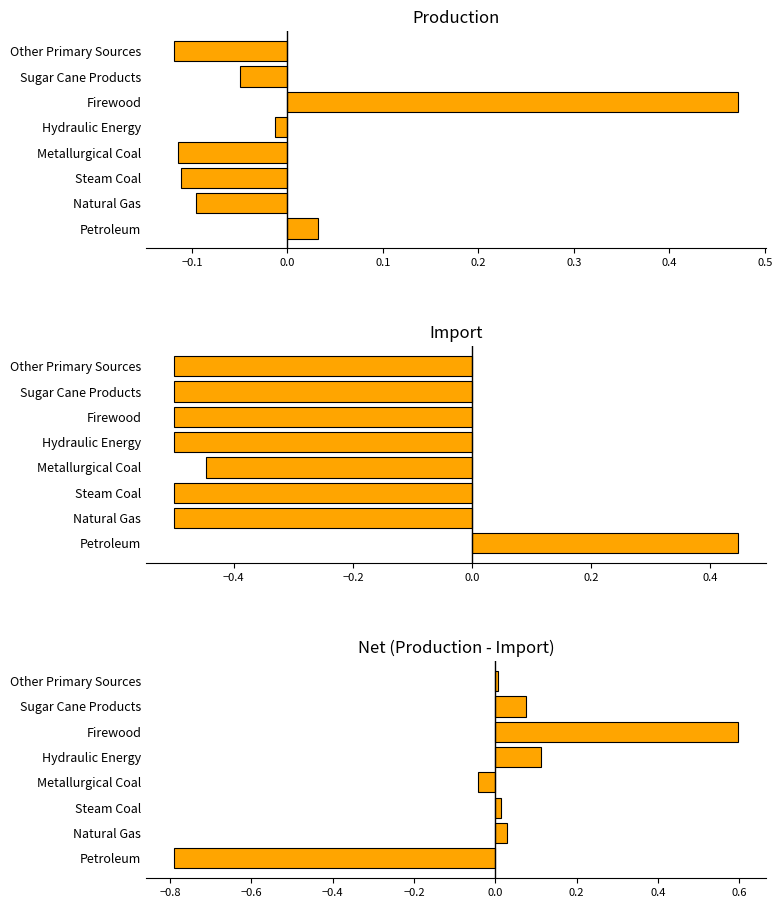

What is the sum of all Import values?

-3.0